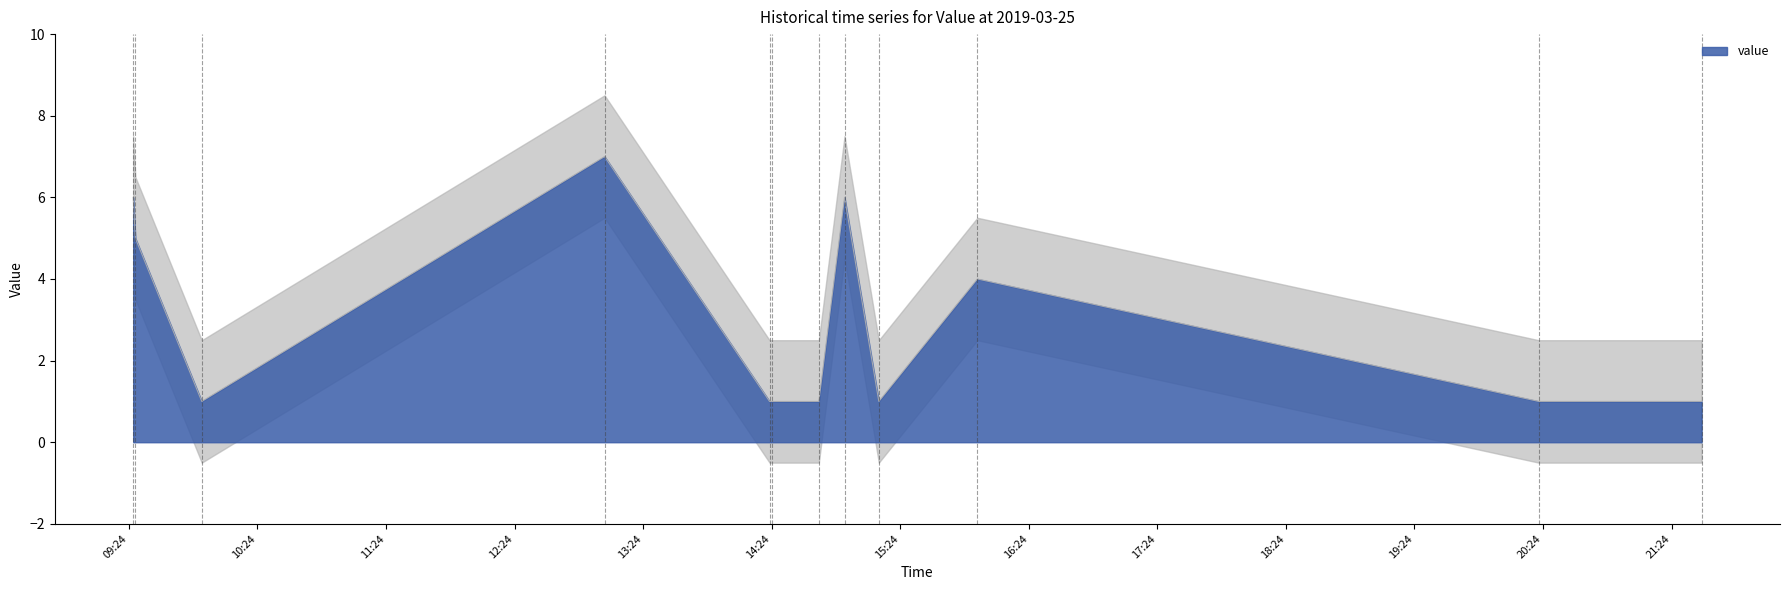

Count the values in the range 1 to 6.

11